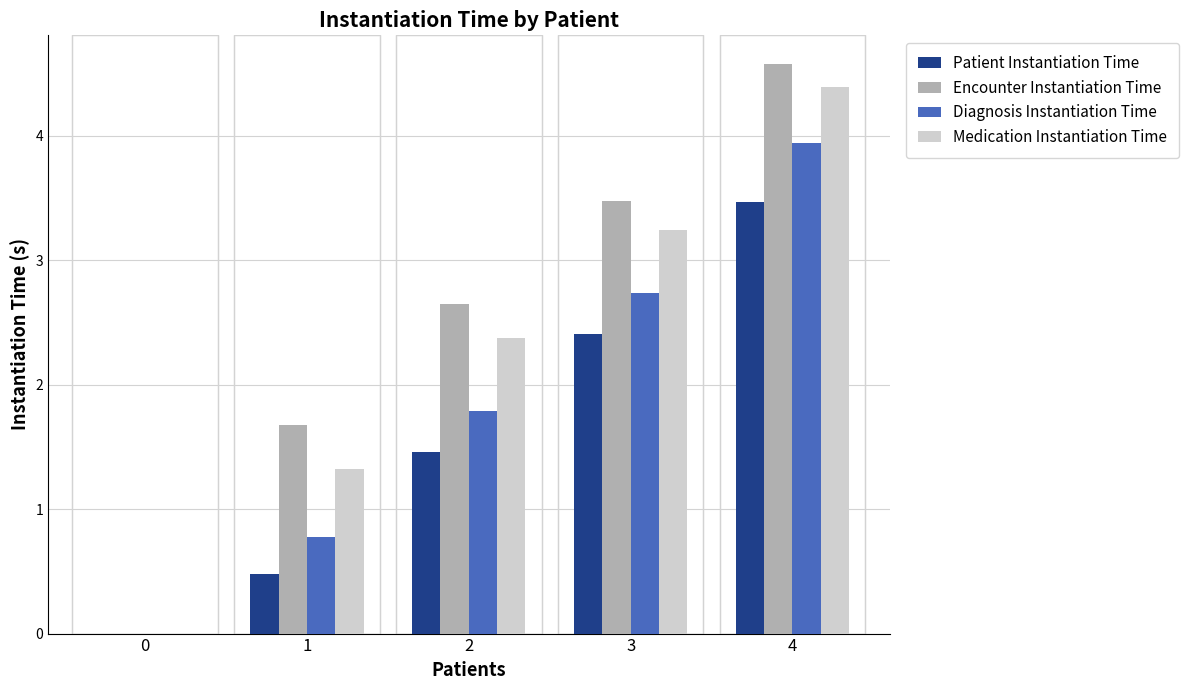

How many positive values does the Medication Instantiation Time series have?

4